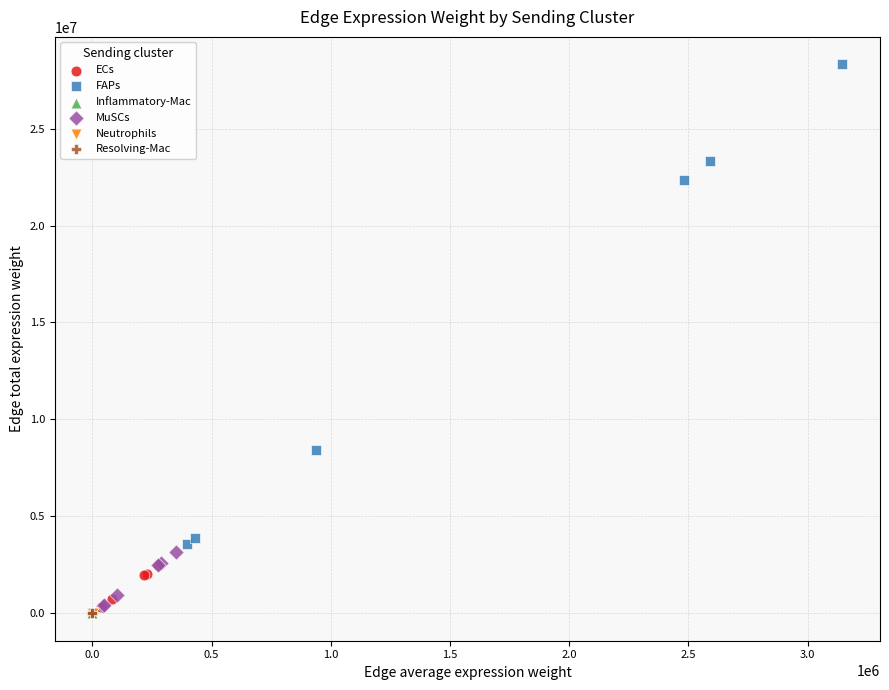

Which series reaches the maximum Y coordinate?

FAPs